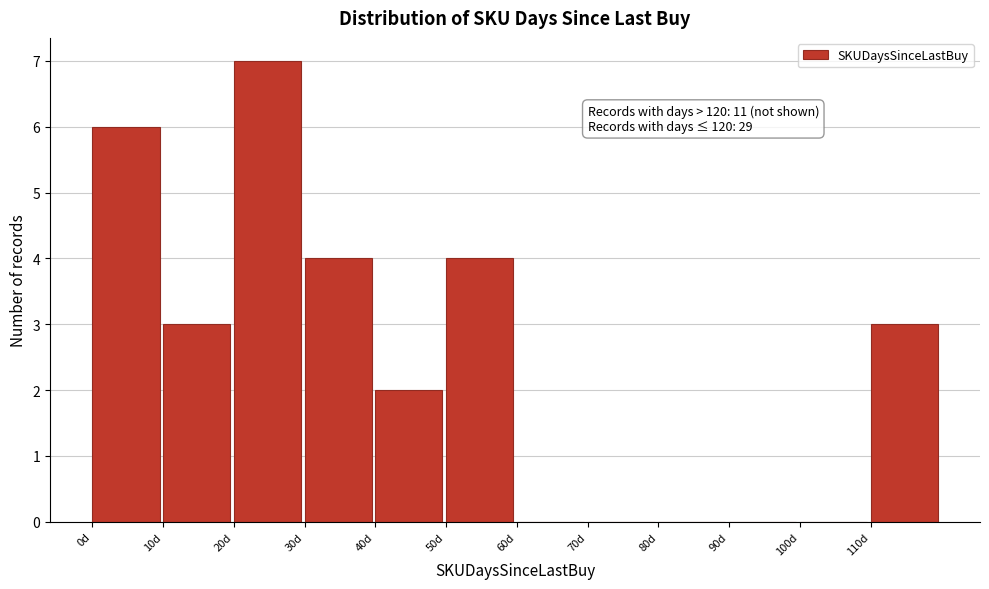

Which range on the x-axis has the tallest bar?

20 to 30